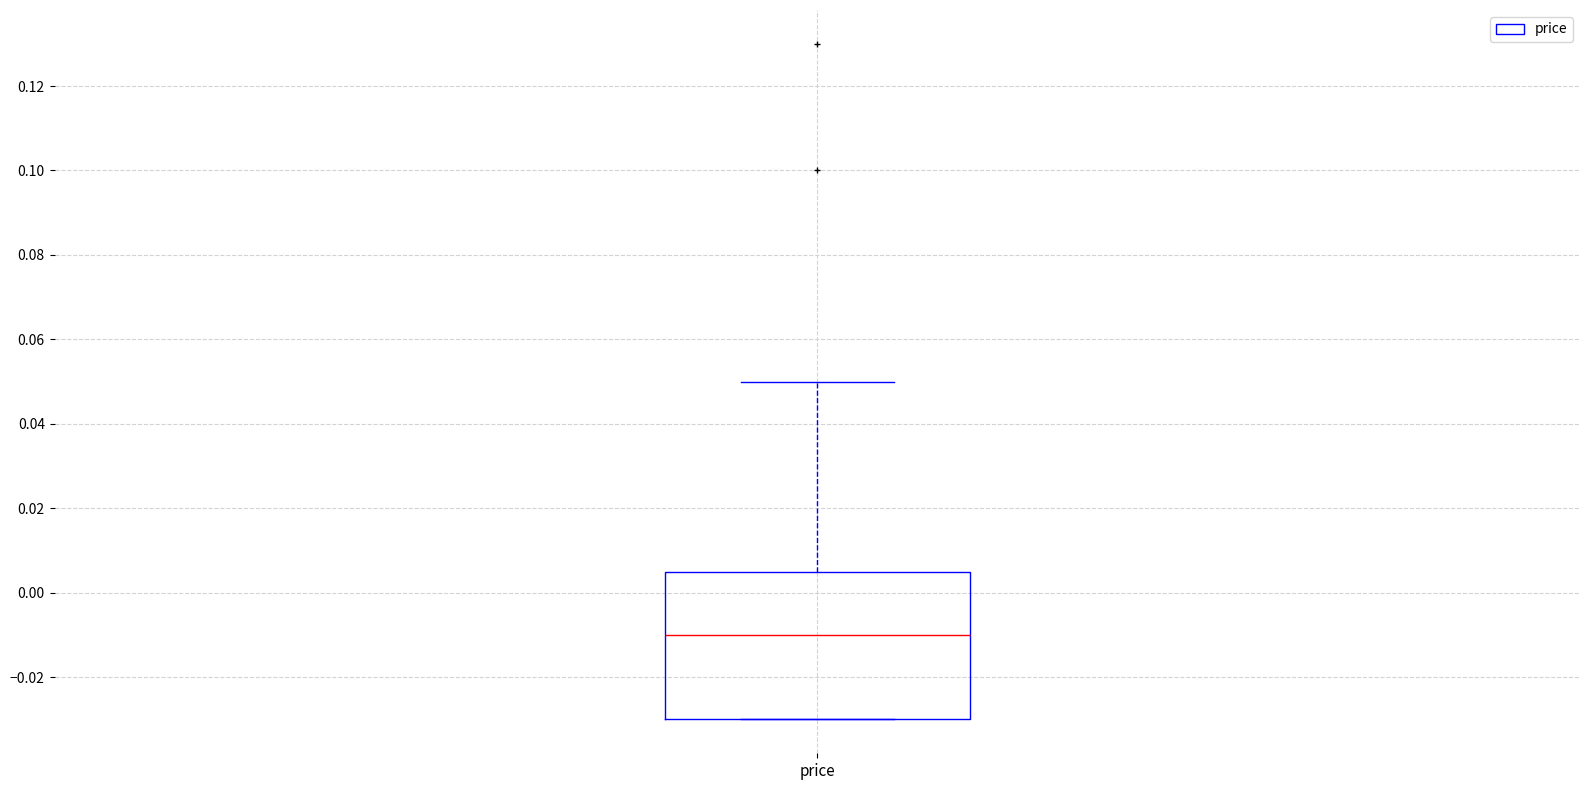

Read this box plot against the y-axis: the position of the median line, the range covered by the box, and the ends of both whiskers. The values are not printed on the chart, so give them approximately, as read against the axis.

median -0.010, box -0.030 to 0.006, whiskers -0.030 to 0.050